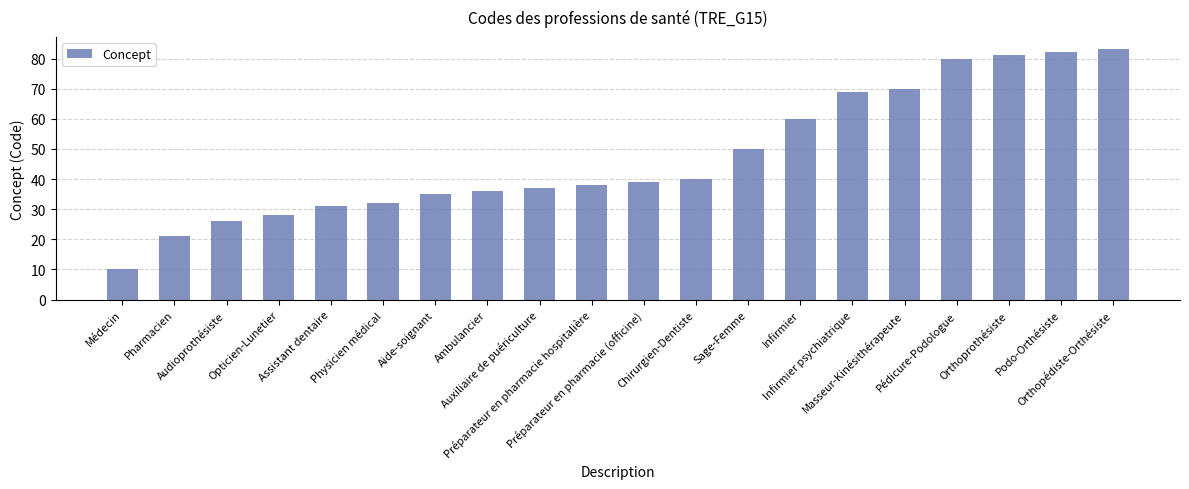

Reading left to right, what are all the values shown in this chart?

Médecin=10	Pharmacien=21	Audioprothésiste=26	Opticien-Lunetier=28	Assistant dentaire=31	Physicien médical=32	Aide-soignant=35	Ambulancier=36	Auxiliaire de puériculture=37	Préparateur en pharmacie hospitalière=38	Préparateur en pharmacie (officine)=39	Chirurgien-Dentiste=40	Sage-Femme=50	Infirmier=60	Infirmier psychiatrique=69	Masseur-Kinésithérapeute=70	Pédicure-Podologue=80	Orthoprothésiste=81	Podo-Orthésiste=82	Orthopédiste-Orthésiste=83